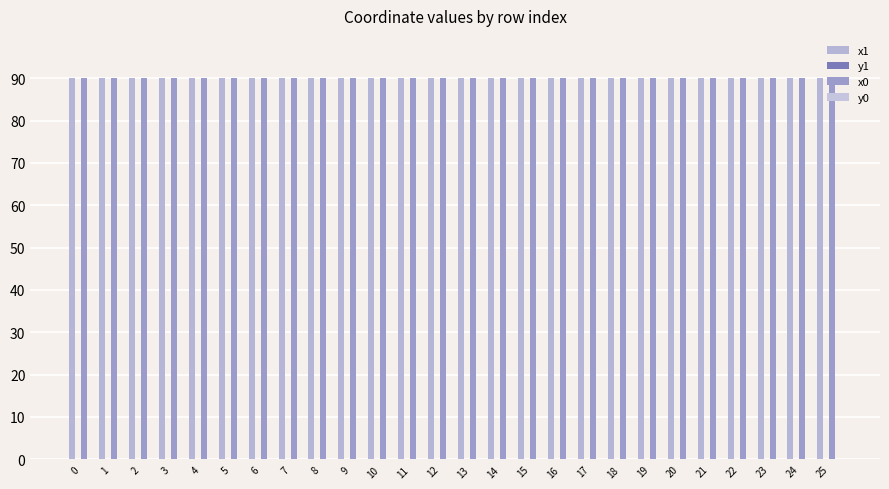

Are the bars grouped side by side (vs. stacked)?

Yes